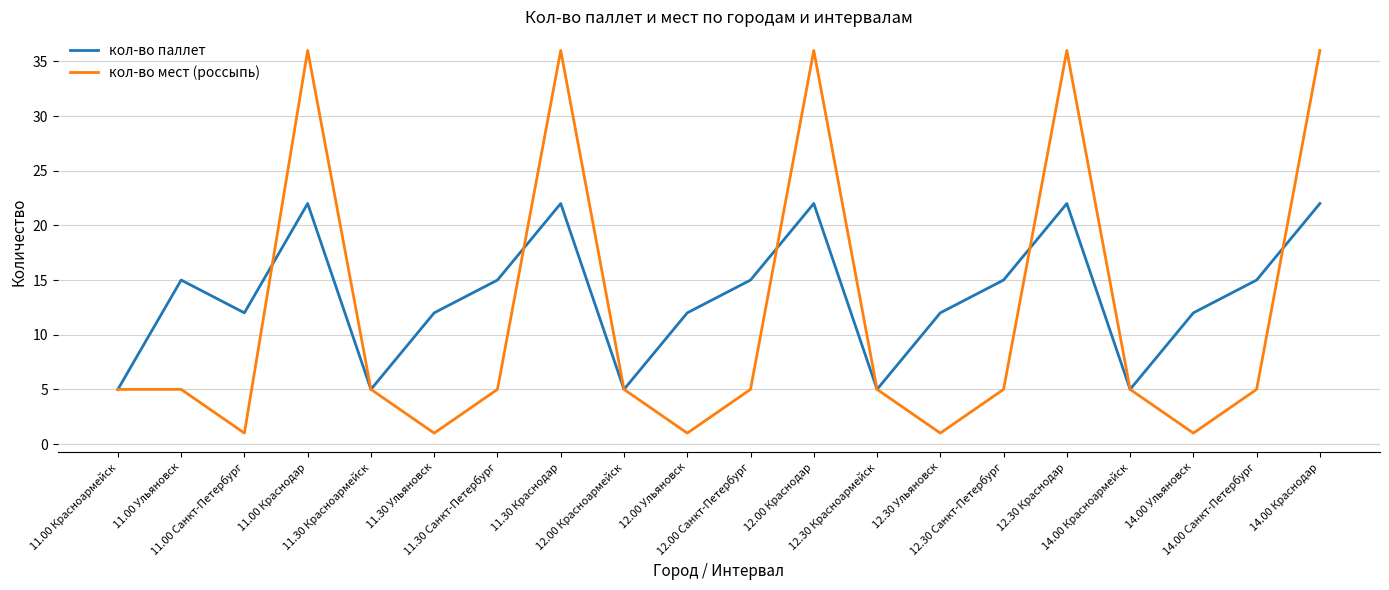

Rank the series by their maximum value, from lowest to highest.

кол-во паллет, кол-во мест (россыпь)